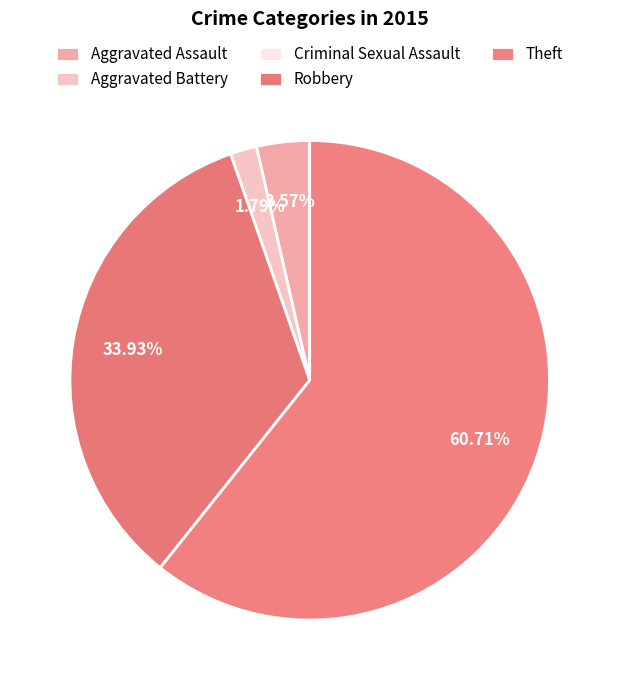

Is it true that Theft is 61% of the pie?

True